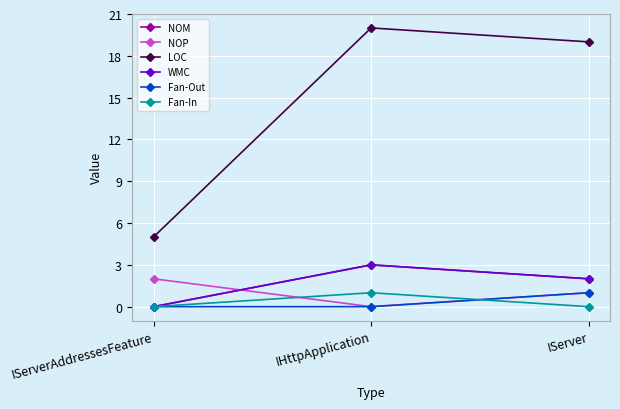

Reading left to right, what are all the values shown in this chart?

NOM: 0	3	2
NOP: 2	0	1
LOC: 5	20	19
WMC: 0	3	2
Fan-Out: 0	0	1
Fan-In: 0	1	0